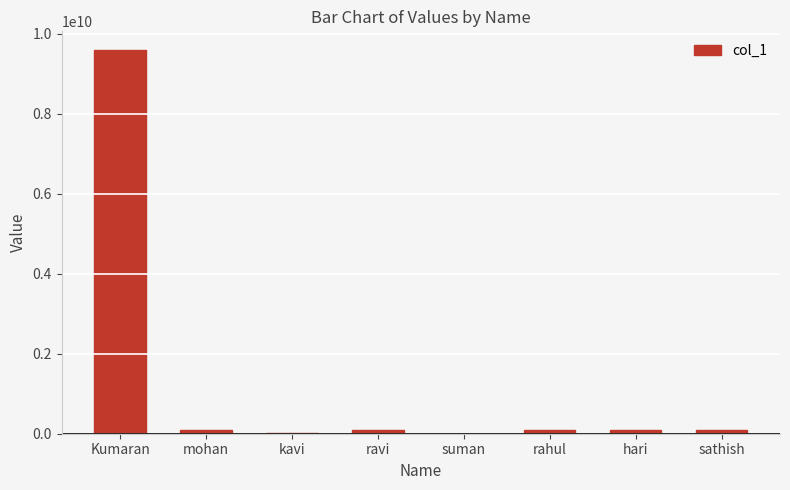

At which category does the chart reach its peak across all series?

Kumaran